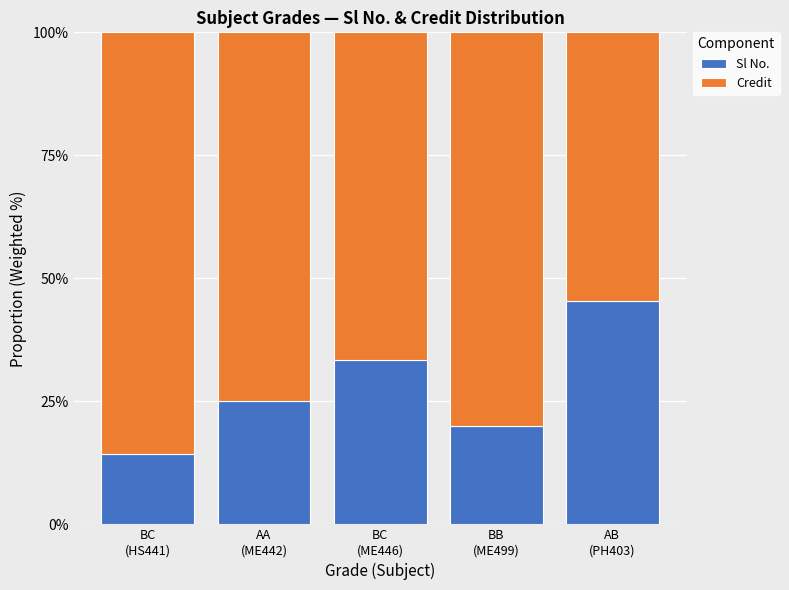

What are all the series names shown in the legend?

Sl No., Credit